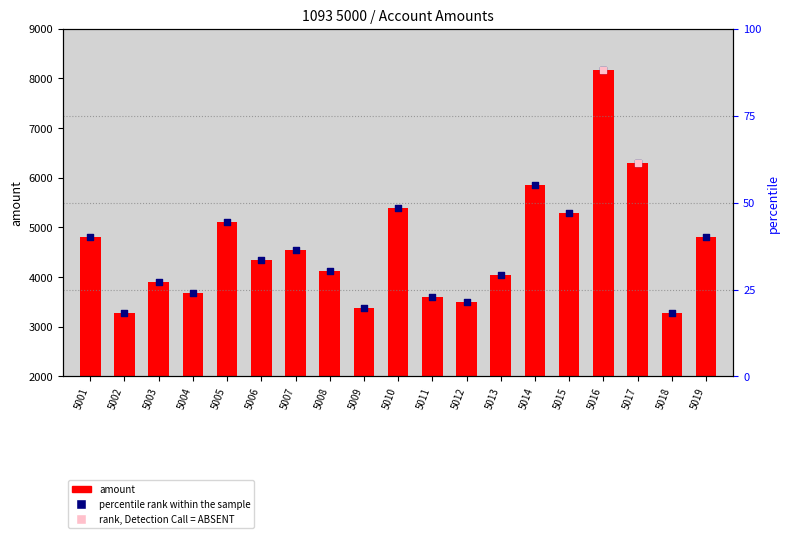

Approximately how many times larger is the value at 5016 compared to 5007?

1.8